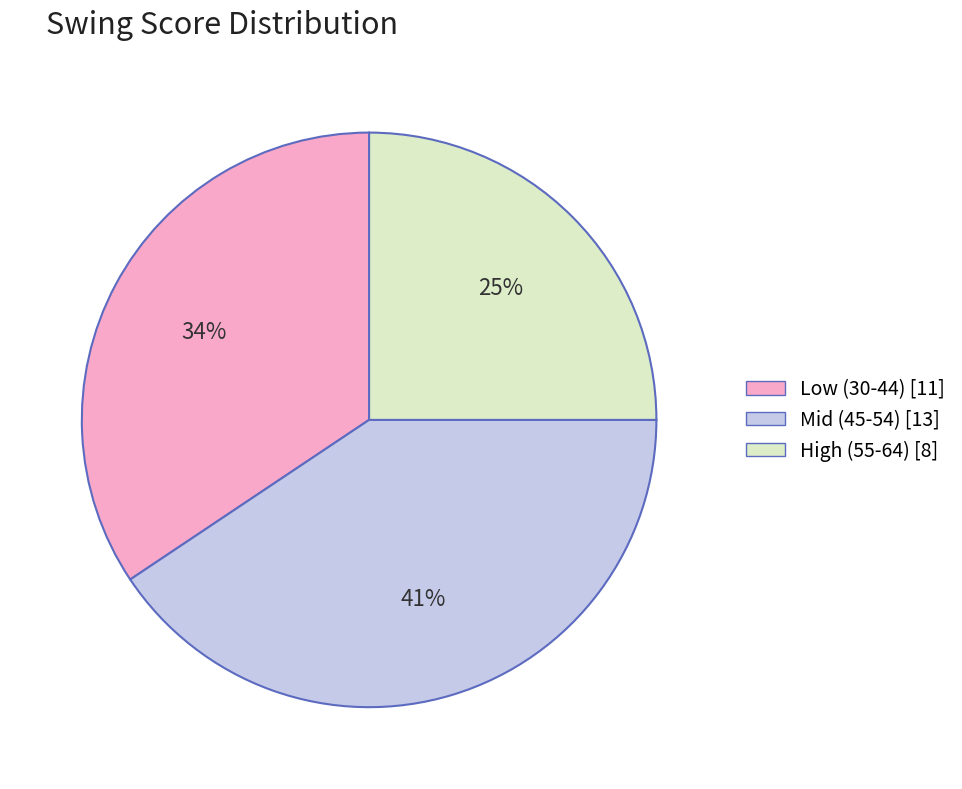

How many segments does this pie chart have?

3